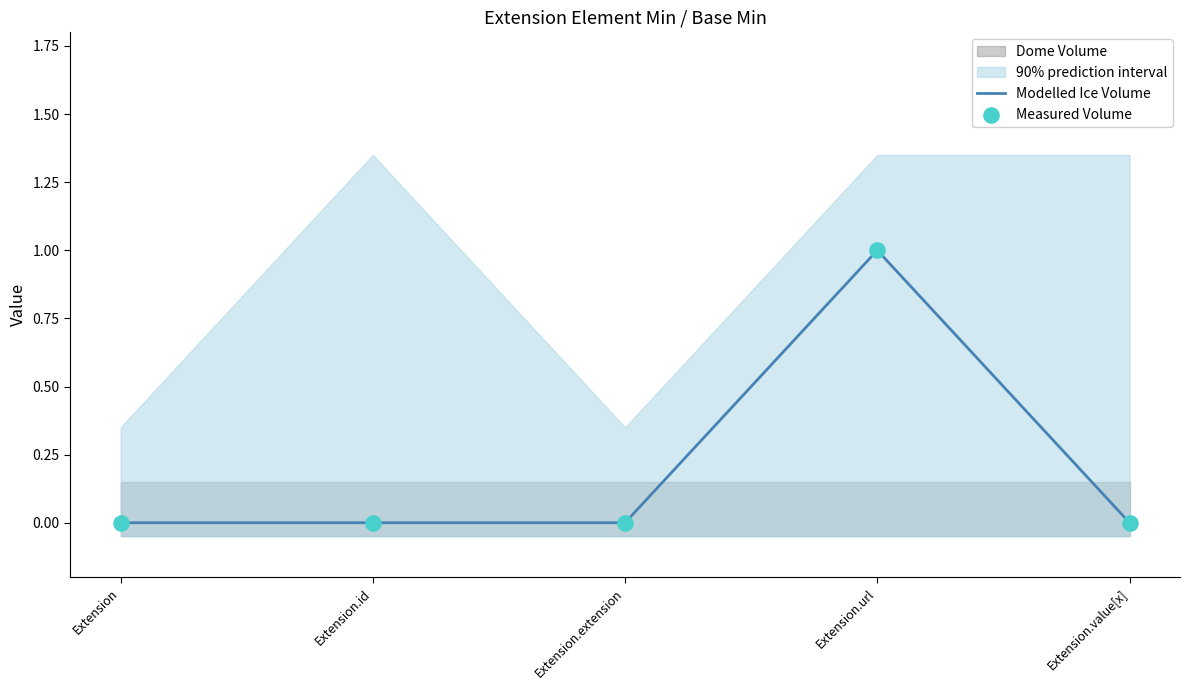

Which series contains the highest Y value?

Modelled Ice Volume